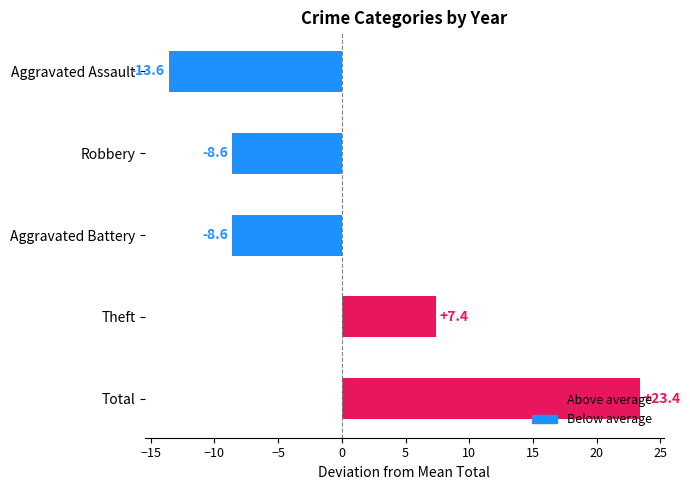

True or false: the data shows -8.6 at Robbery.

True